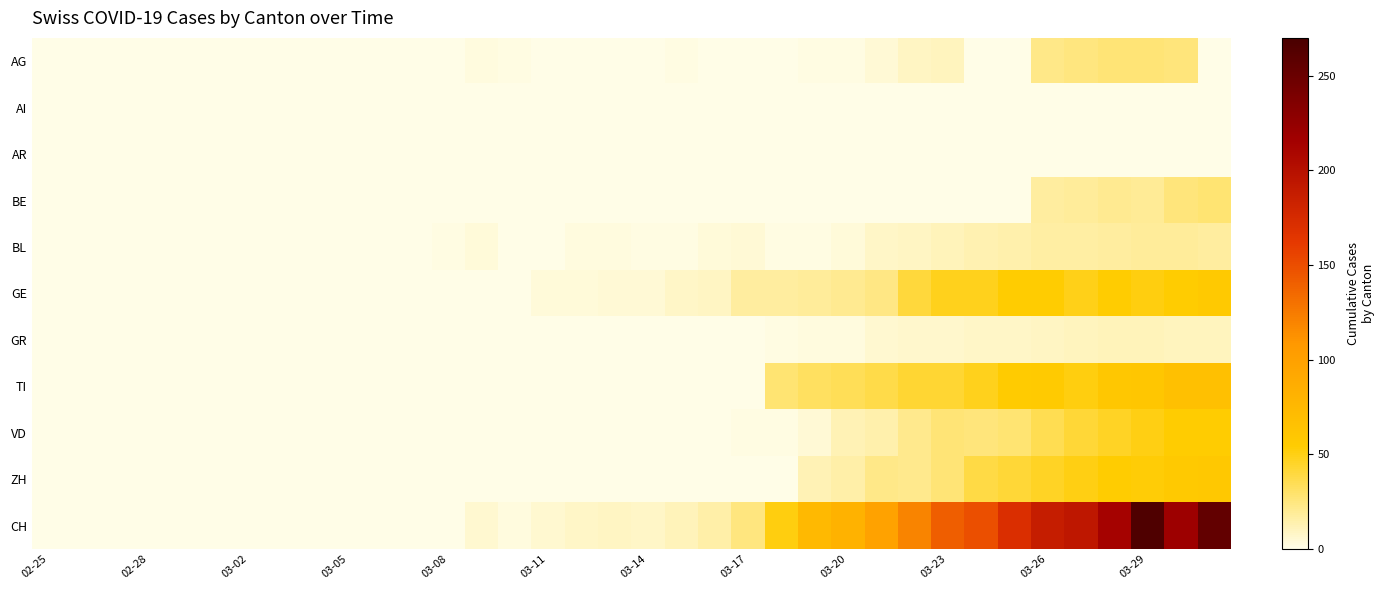

How many distinct data groups are displayed?

11